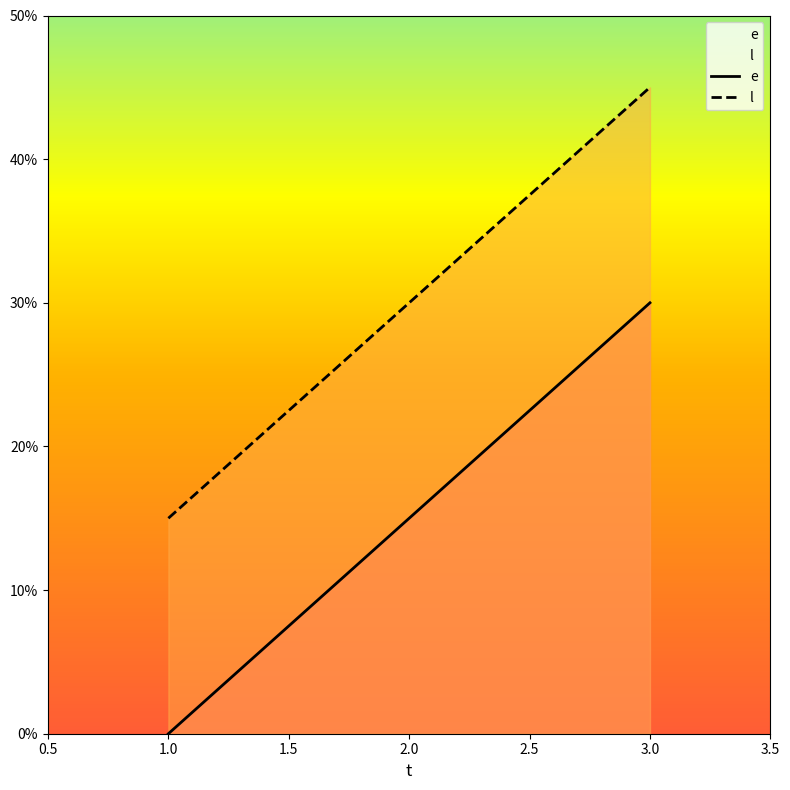

What are all the series names shown in the legend?

e, l